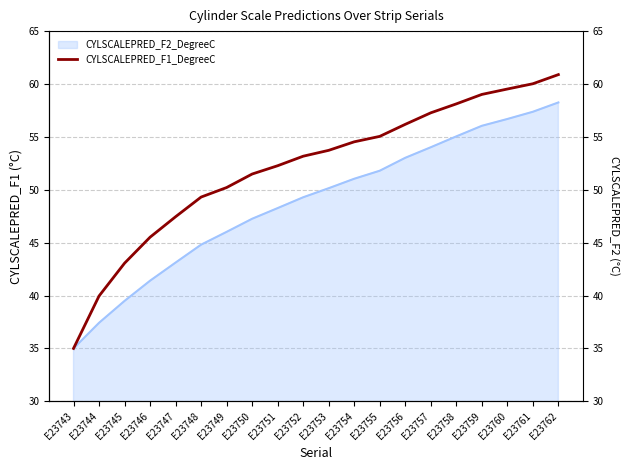

How many lines are shown in the chart?

1